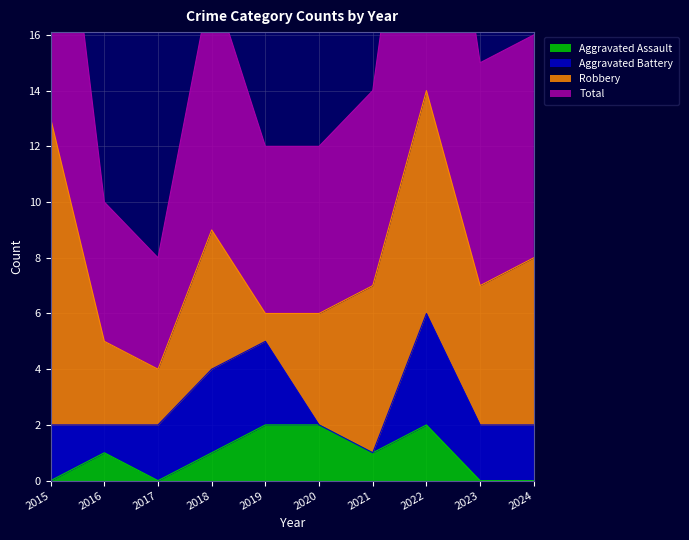

Which category has the highest value in the Total series?

2022